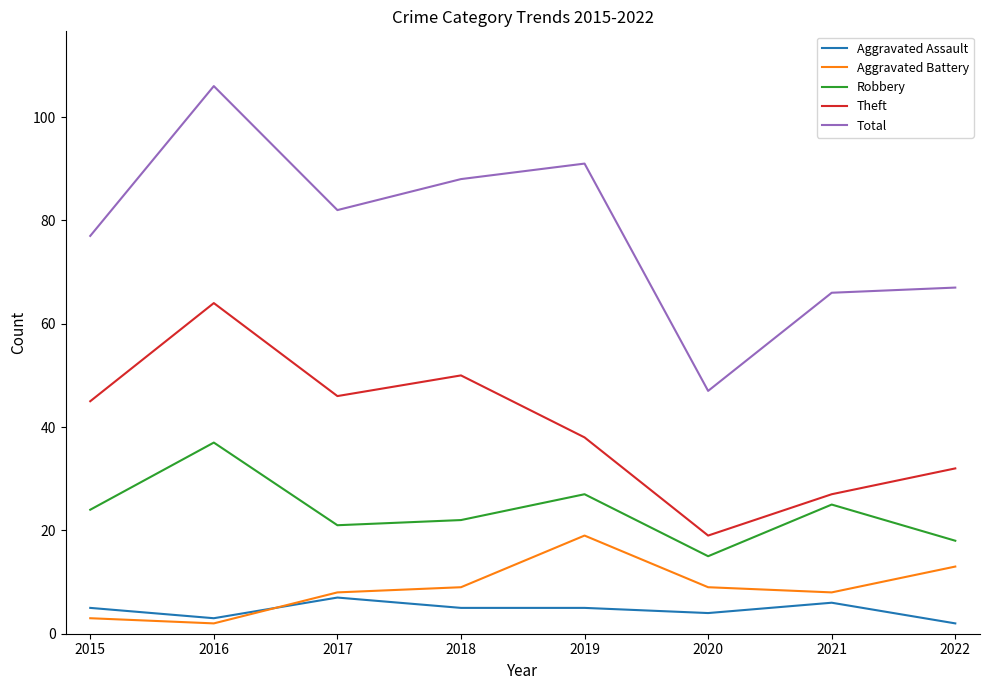

At 2018, list the series in order from smallest to largest.

Aggravated Assault, Aggravated Battery, Robbery, Theft, Total